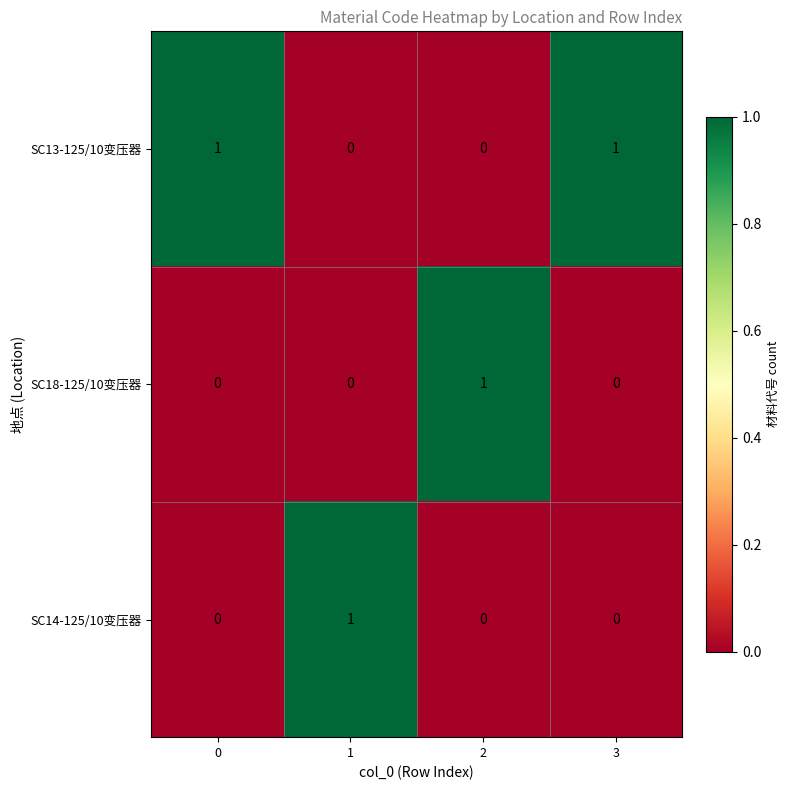

How many data points in SC14-125/10变压器 are above 0?

1